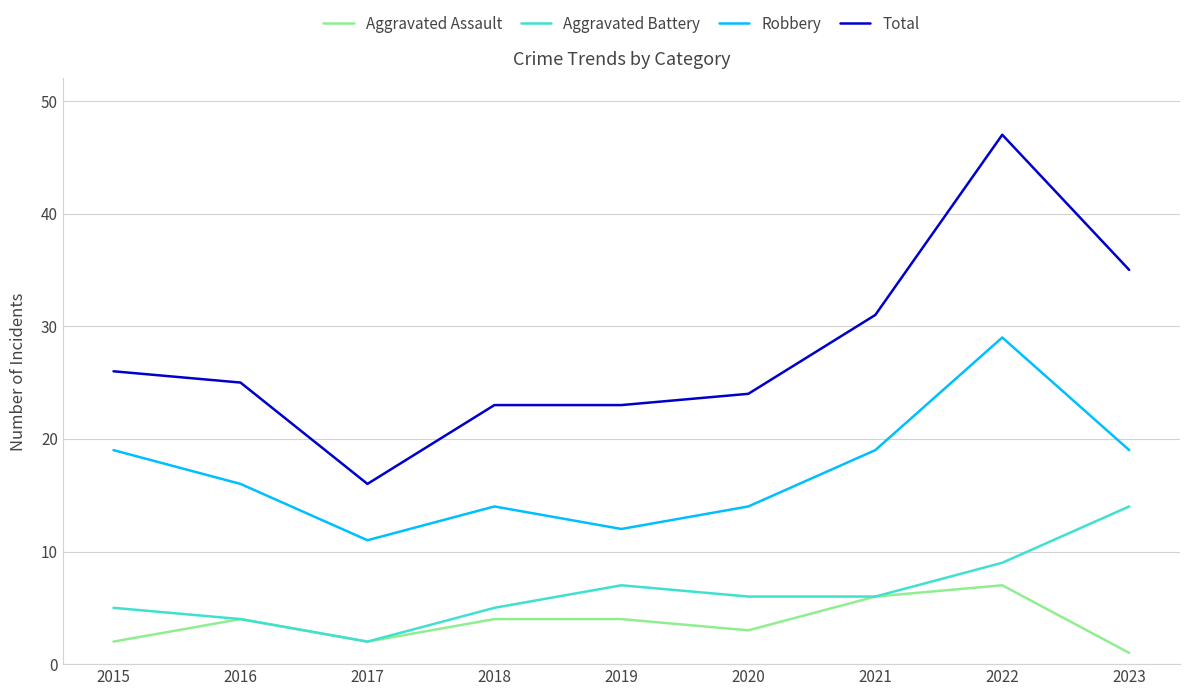

What is the minimum value shown in the chart?

1